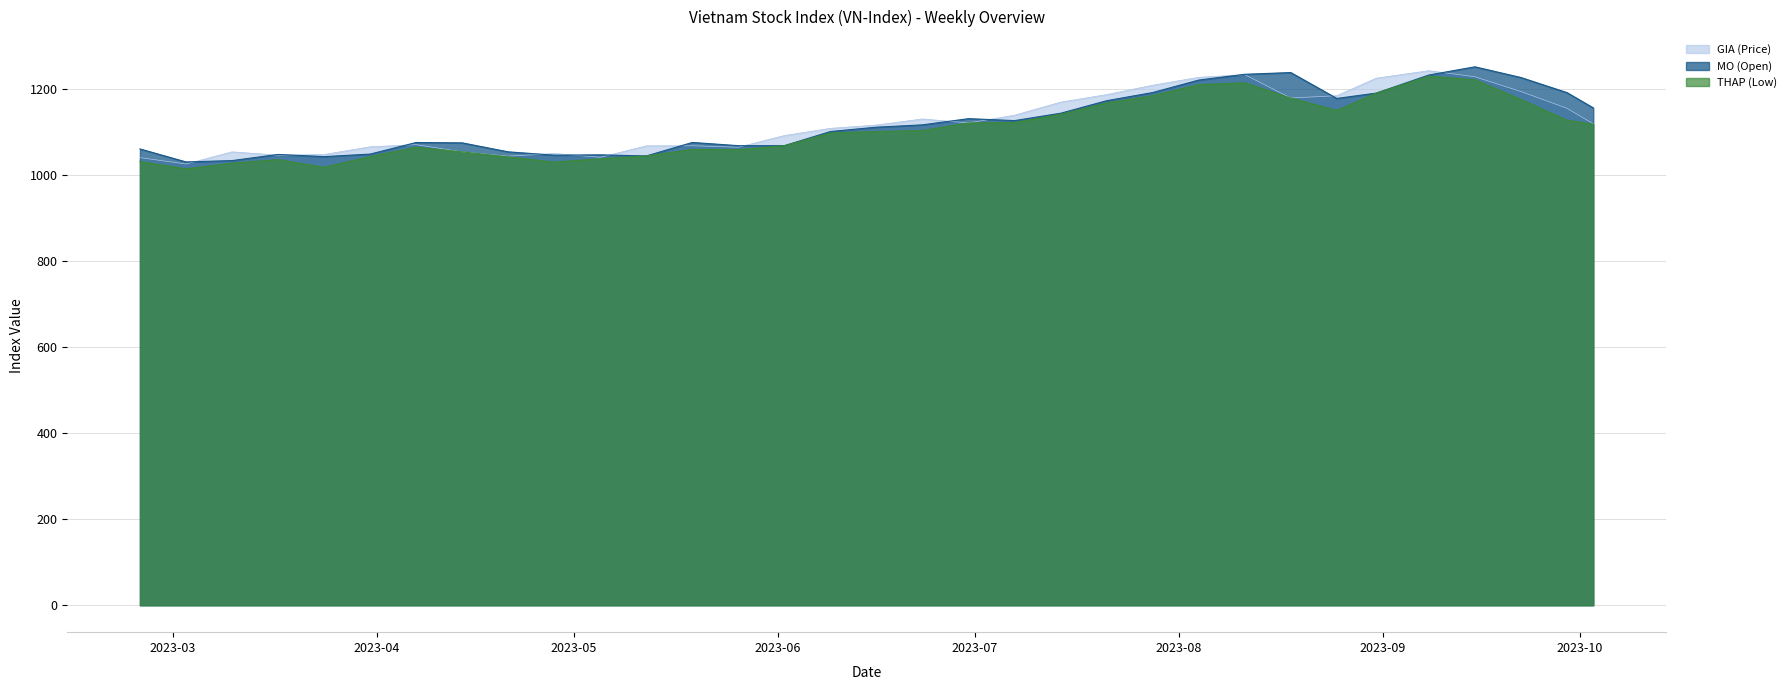

At how many categories does at least one series exceed 1173?

11